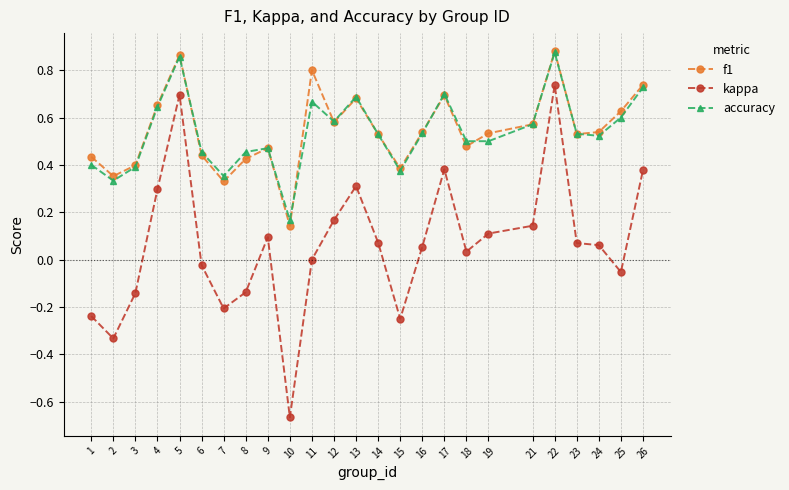

True or false: accuracy and kappa intersect in this chart.

False